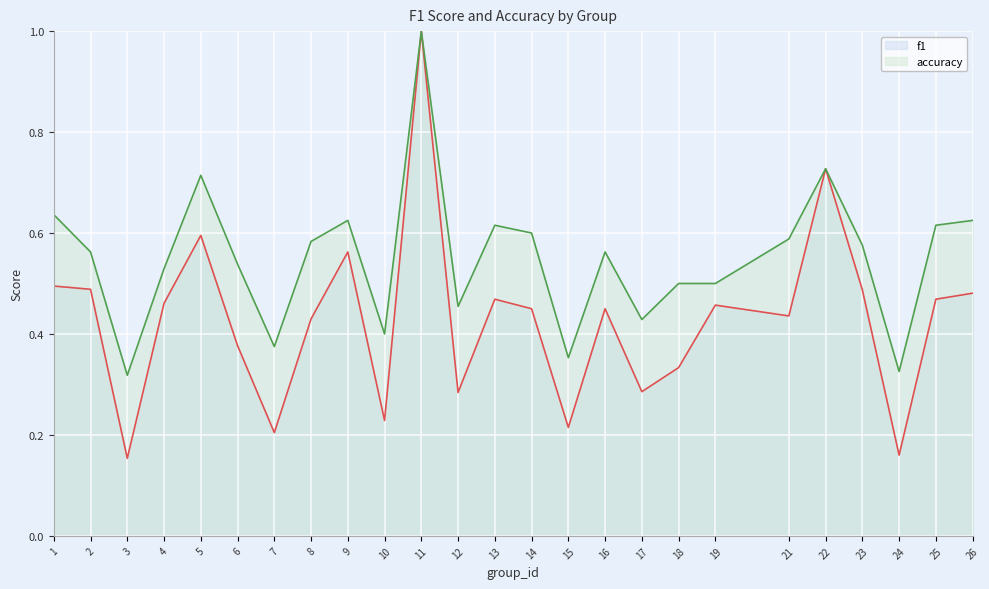

What is the spread (max minus min) of values at 3?

0.2